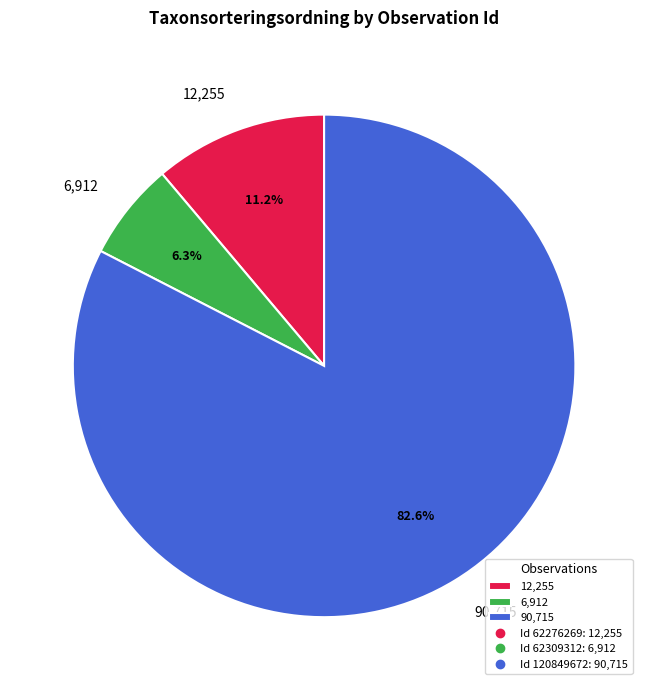

Does 90,715 account for over 50% of the chart?

Yes